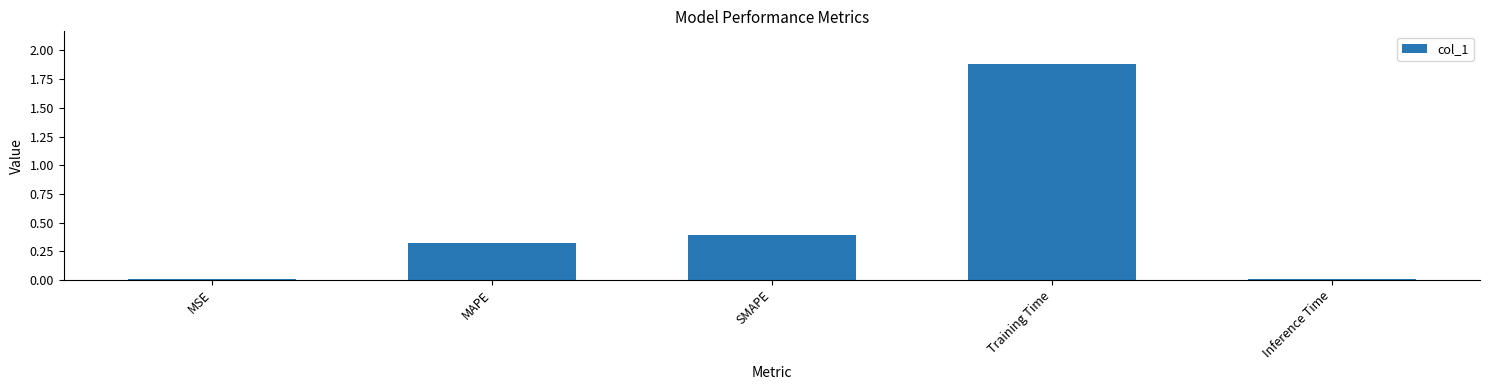

Does the chart contain stacked bars?

No